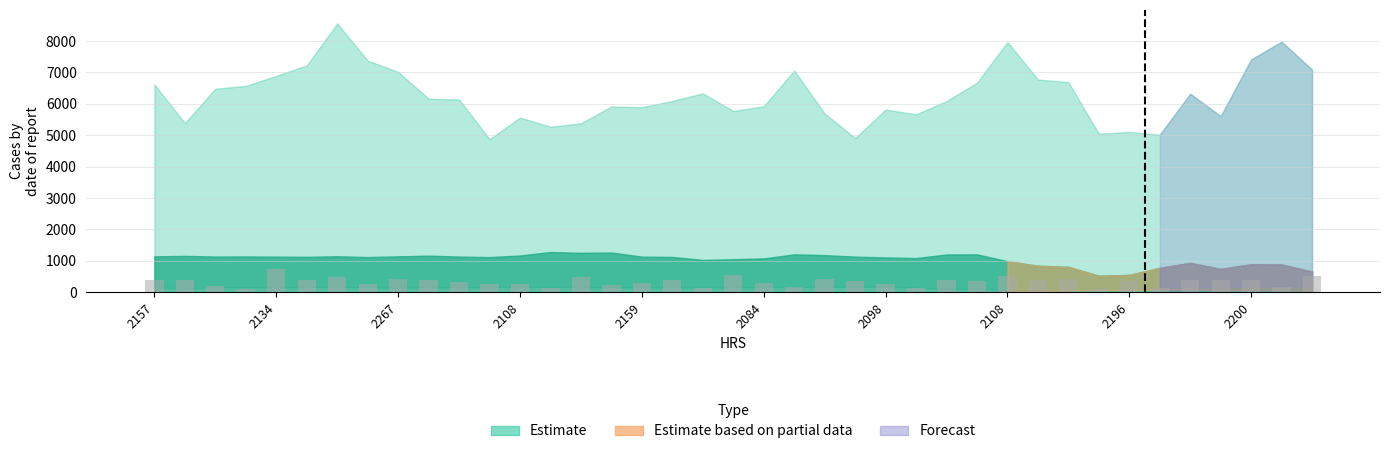

What is the difference between the maximum and minimum values?

635